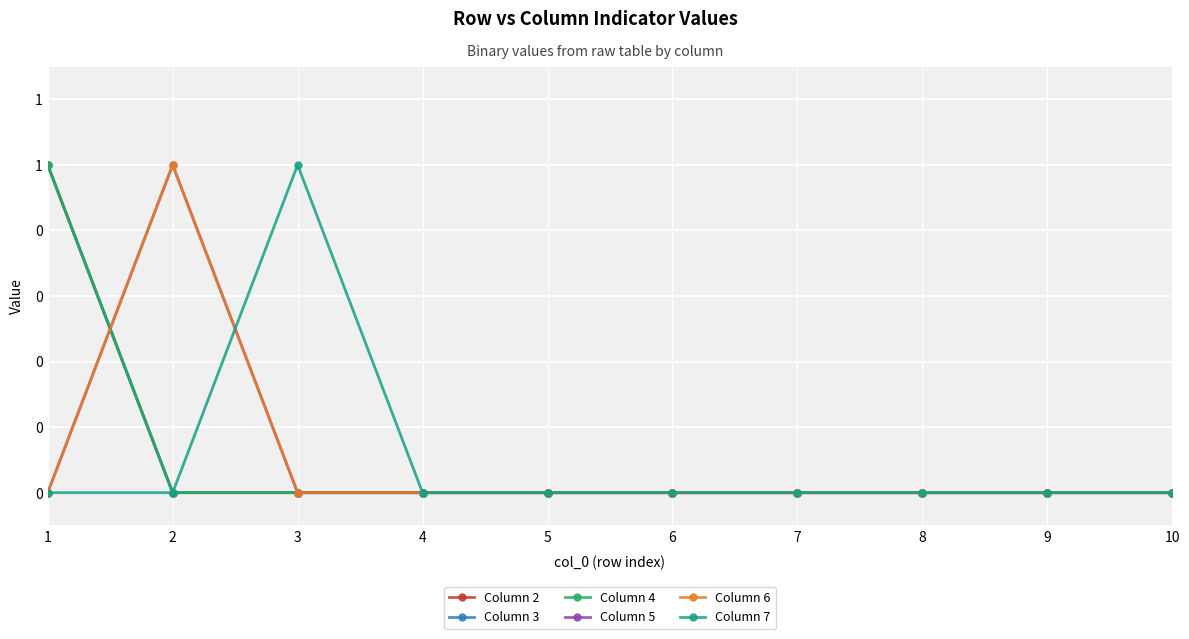

How many positive values does the Column 4 series have?

1